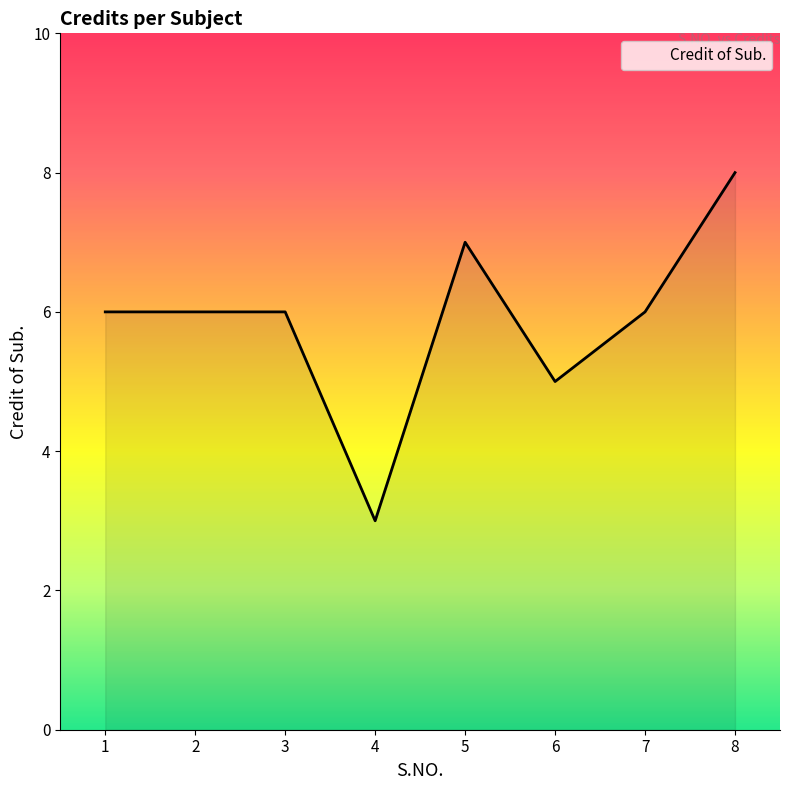

What is the ratio of the value at 5 to the value at 7?

1.2